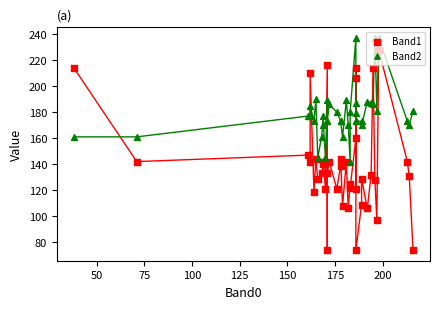

Which series has the largest total across all categories?

Band2